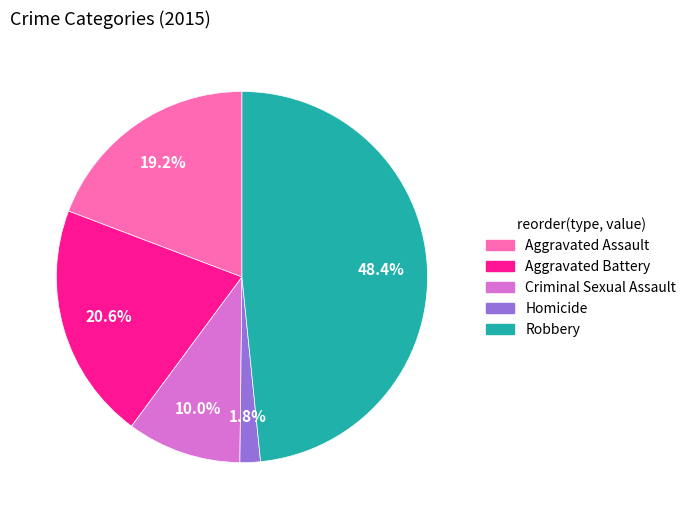

How many segments does this pie chart have?

5